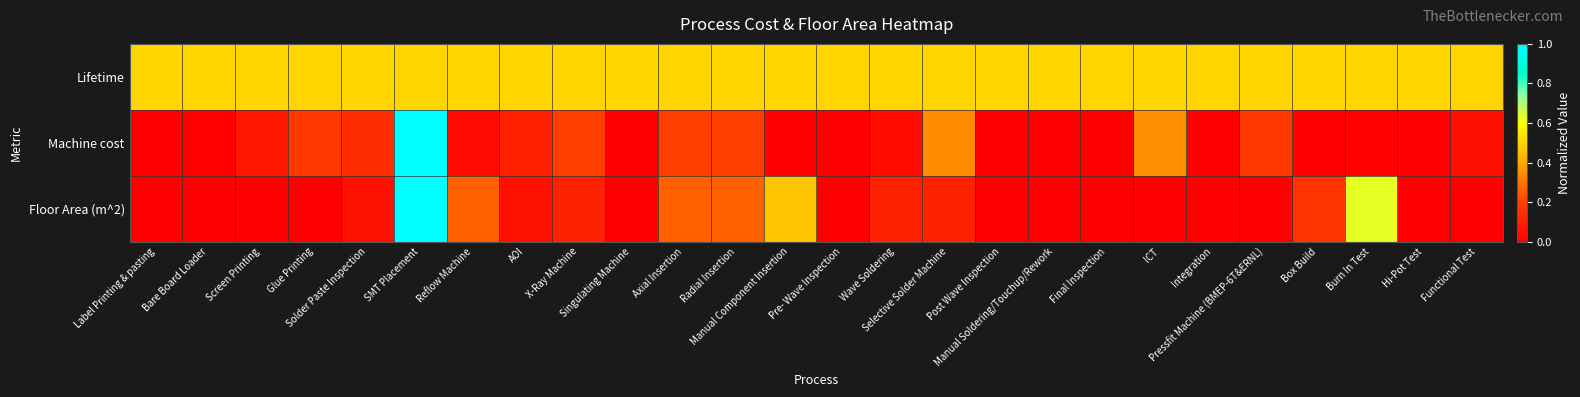

Which label corresponds to the smallest value in the chart?

Pre- Wave Inspection